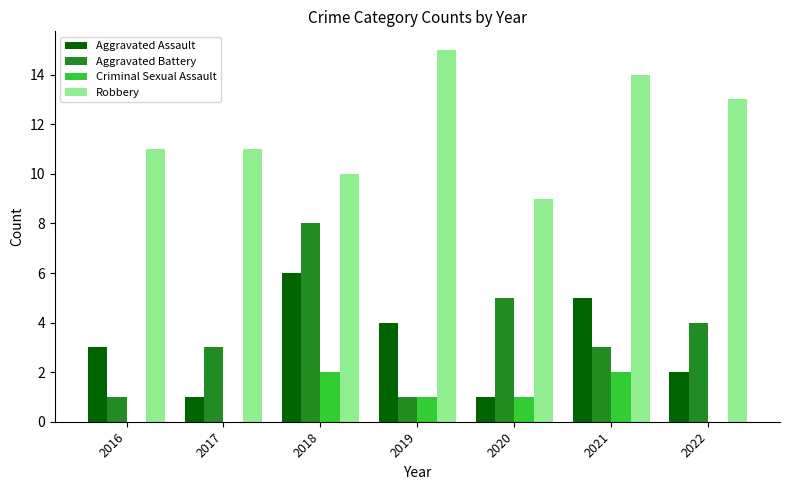

What is the greatest value displayed?

15